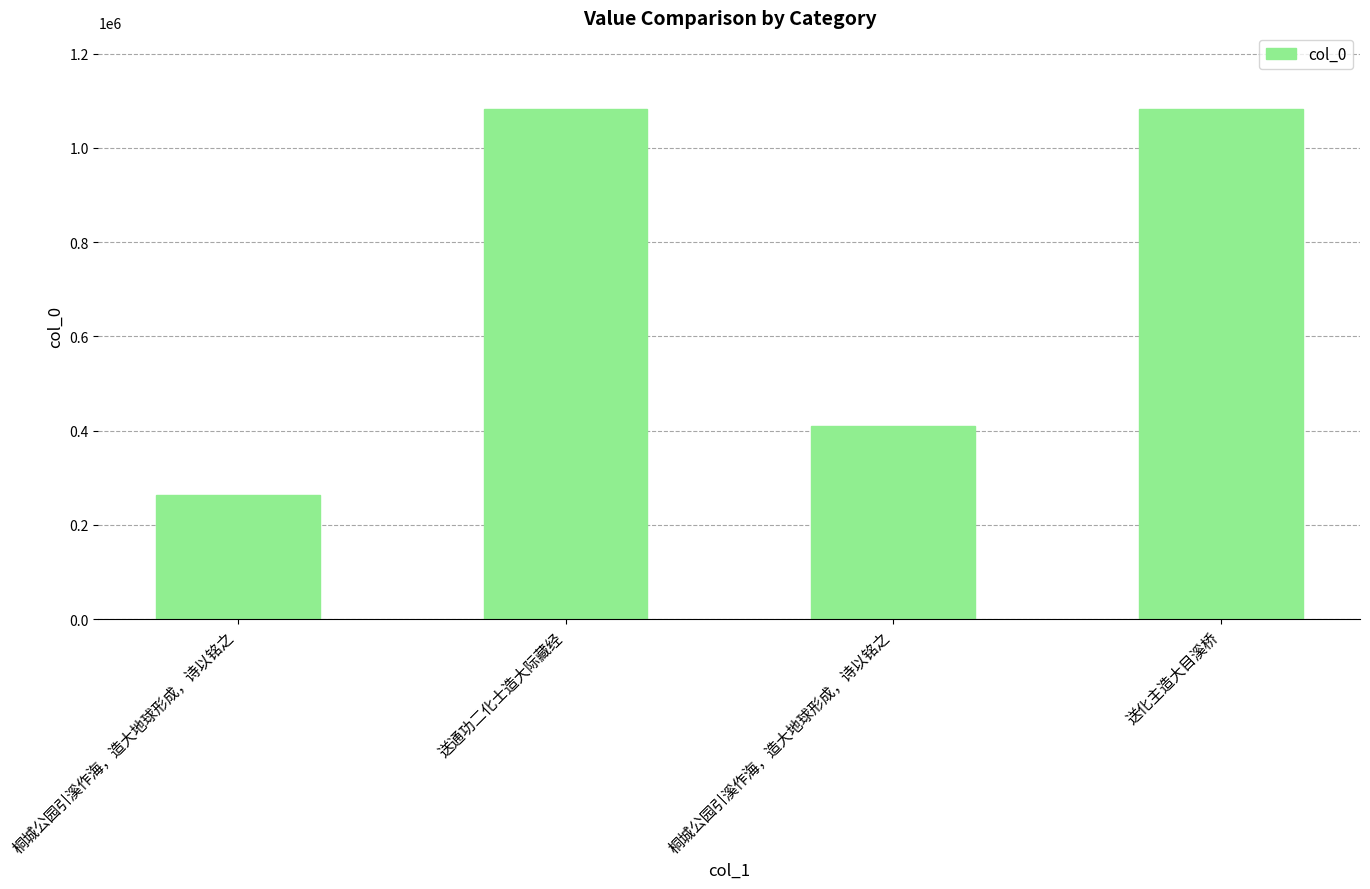

List the labels in order of value, smallest first.

桐城公园引溪作海，造大地球形成，诗以铭之, 桐城公园引溪作海，造大地球形成，诗以铭之, 送通功二化士造大际藏经, 送化主造大目溪桥